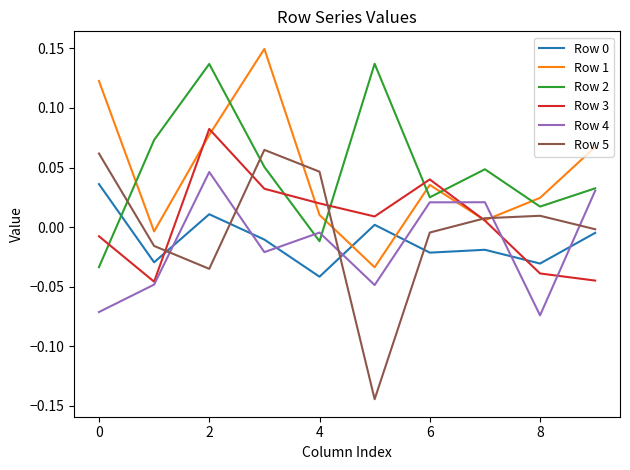

Which series has the widest spread of values?

Row 5